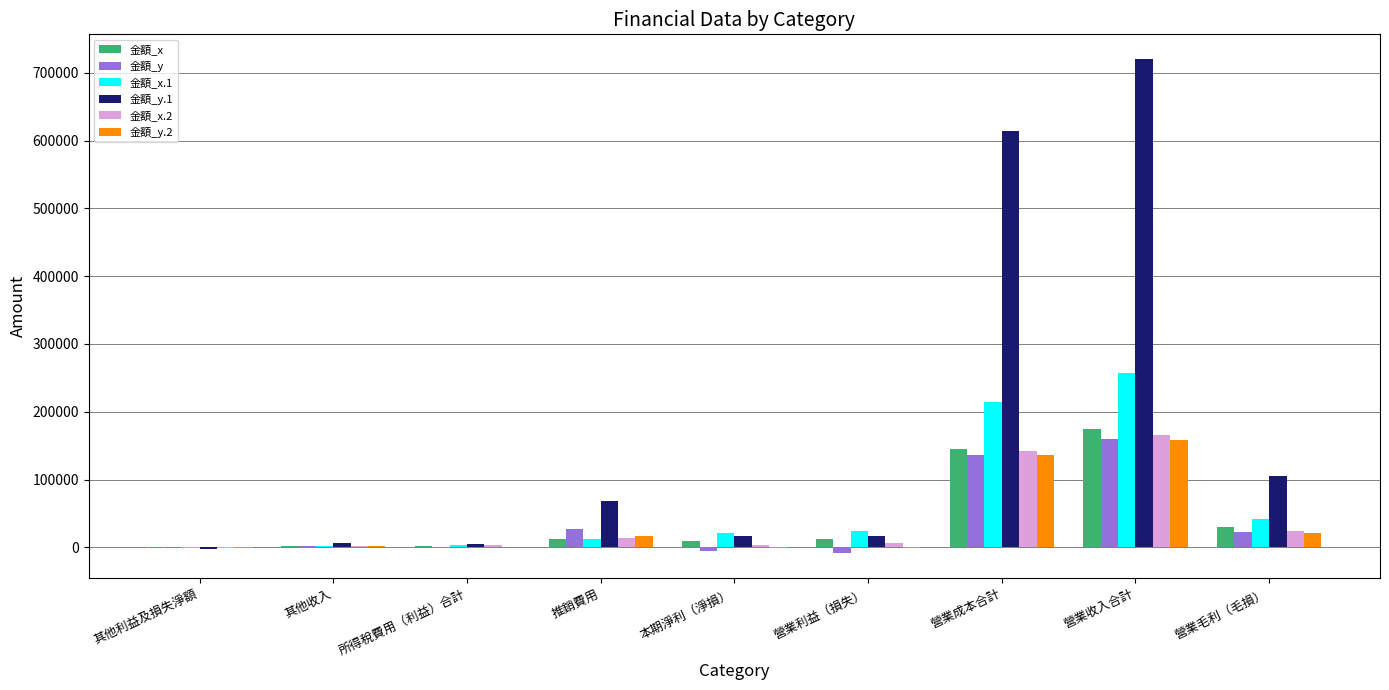

Between 營業收入合計 and 營業毛利（毛損）, which series saw the biggest shift?

金額_y.1